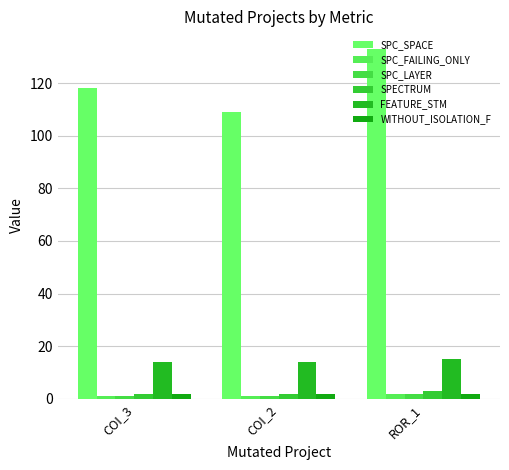

What is the value of the FEATURE_STM bar at the 1st from the left?

14